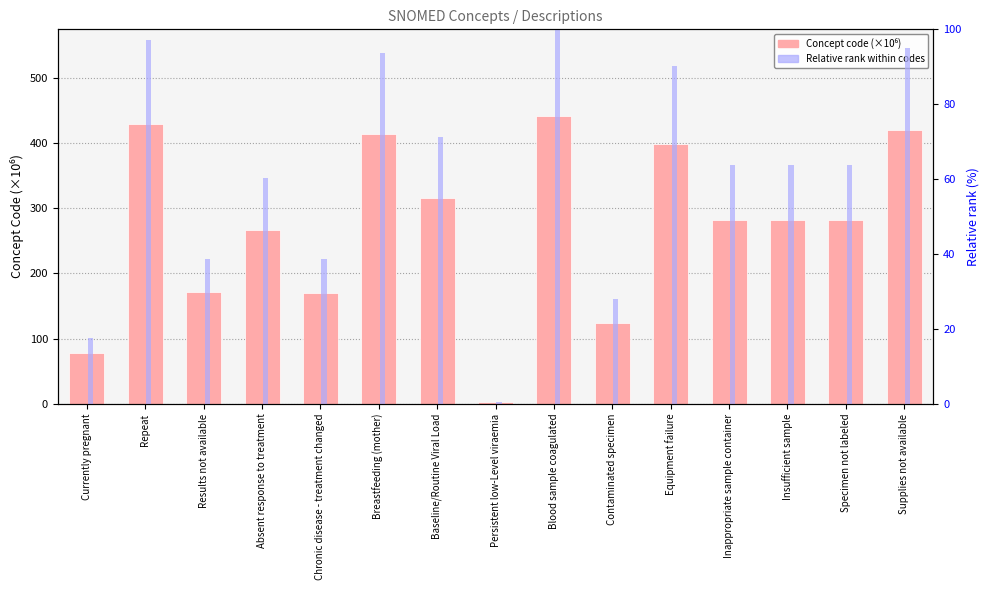

Which series has the widest spread of values?

Concept (×10⁶)